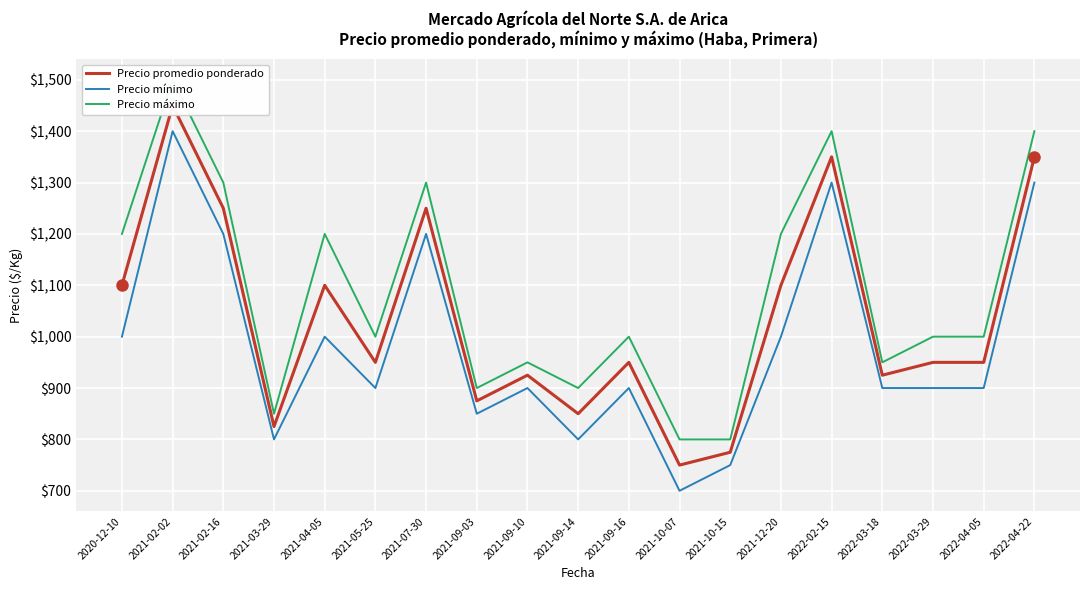

Reading left to right, list all the values displayed in this chart.

Precio promedio ponderado: 1100	1450	1250	825	1100	950	1250	875	925	850	950	750	775	1100	1350	925	950	950	1350
Precio mínimo: 1000	1400	1200	800	1000	900	1200	850	900	800	900	700	750	1000	1300	900	900	900	1300
Precio máximo: 1200	1500	1300	850	1200	1000	1300	900	950	900	1000	800	800	1200	1400	950	1000	1000	1400